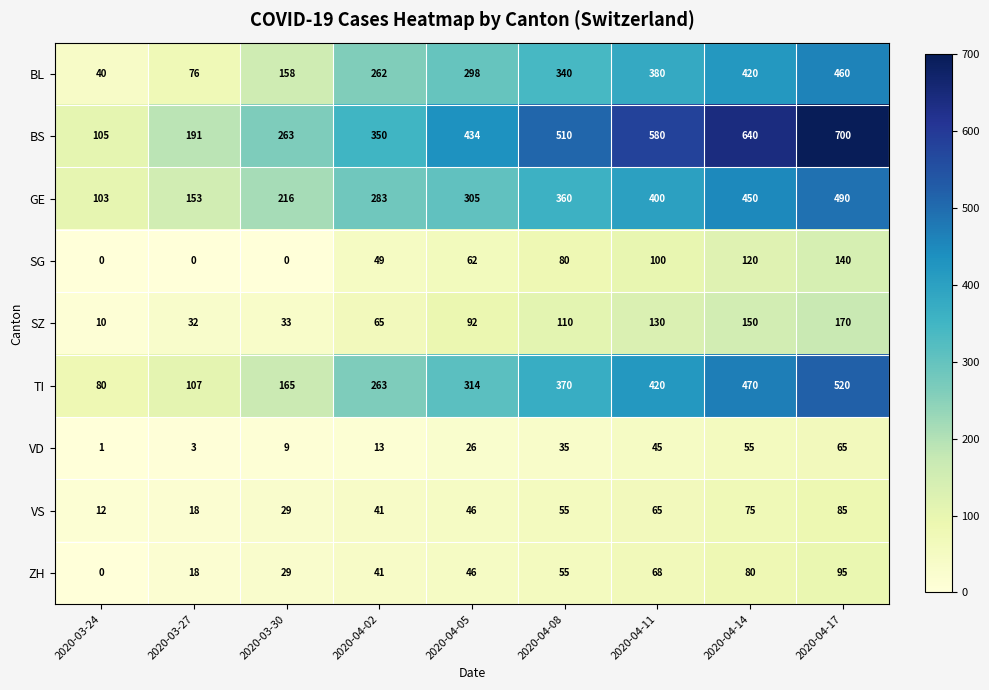

What is the lowest value of the VS series?

12